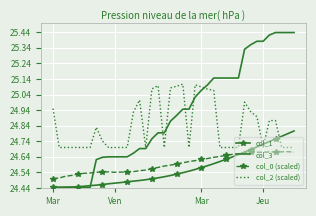

List the series in order of their peak value, highest first.

col_3, col_2 (scaled), col_1, col_0 (scaled)